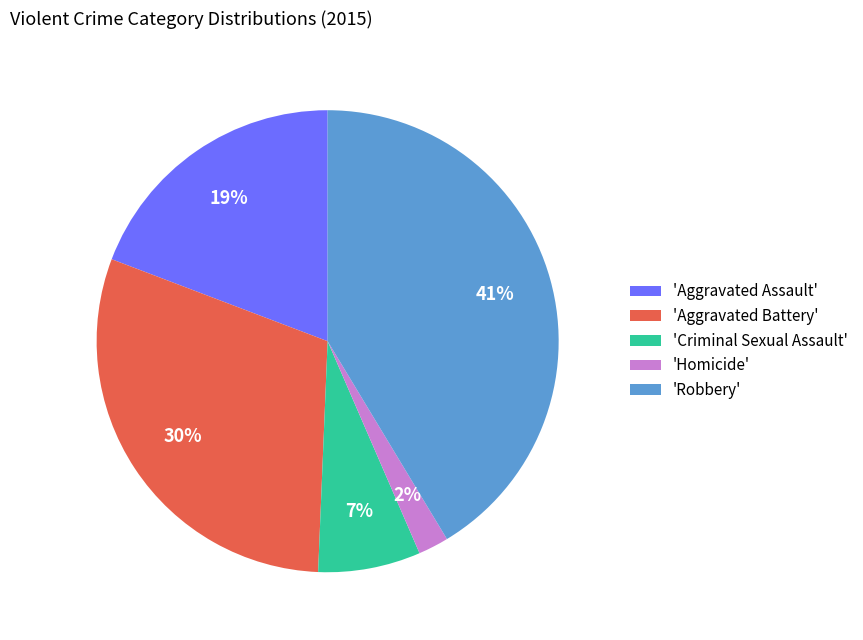

What is the largest slice in the pie chart?

'Robbery'